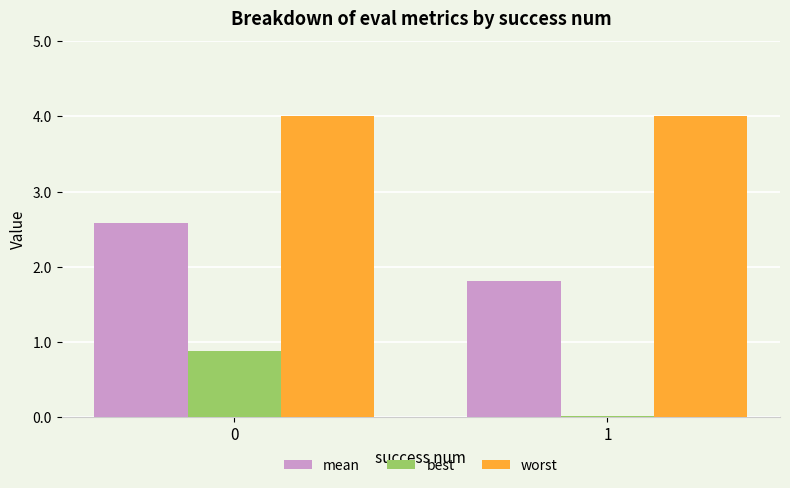

What is the value of the mean bar at the 1st from the left?

2.6